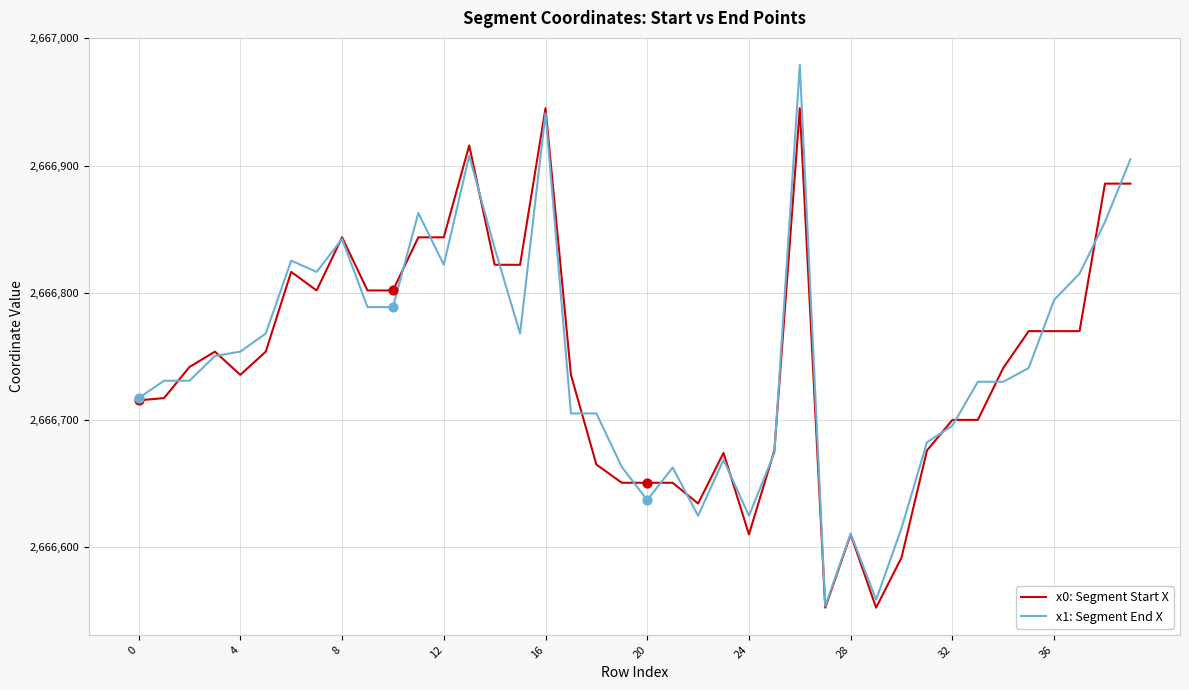

What is the maximum value for x0: Segment Start X?

2666945.1